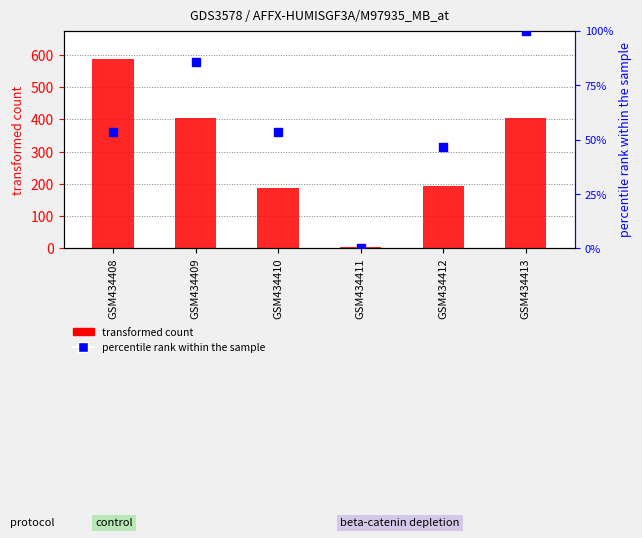

At how many categories does at least one series exceed 256?

3